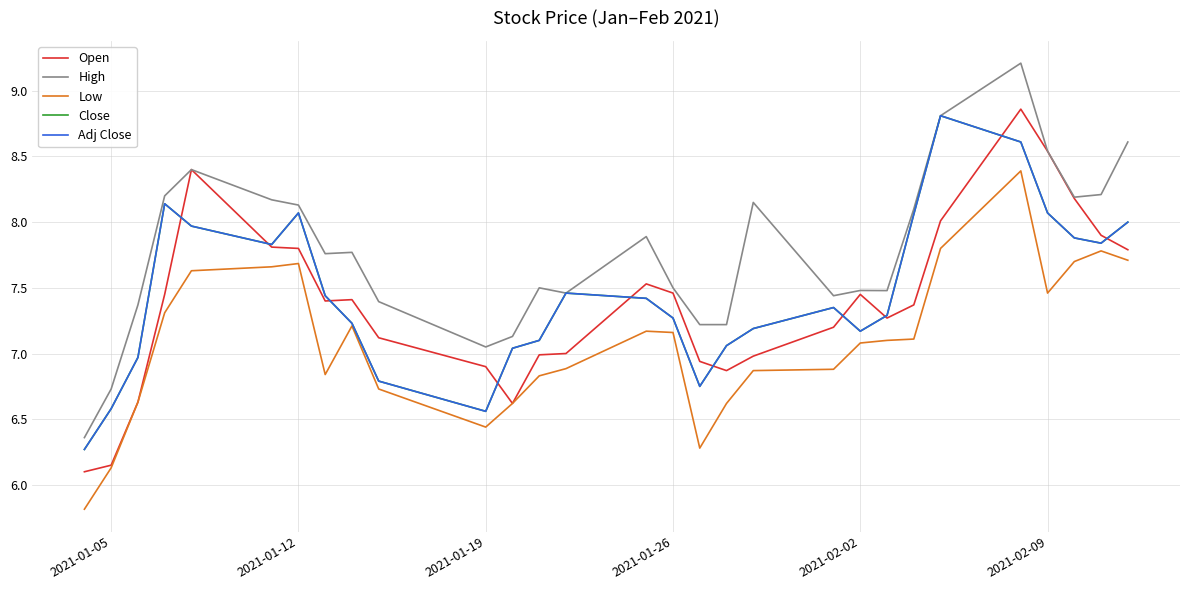

Does the chart have visible grid lines?

Yes